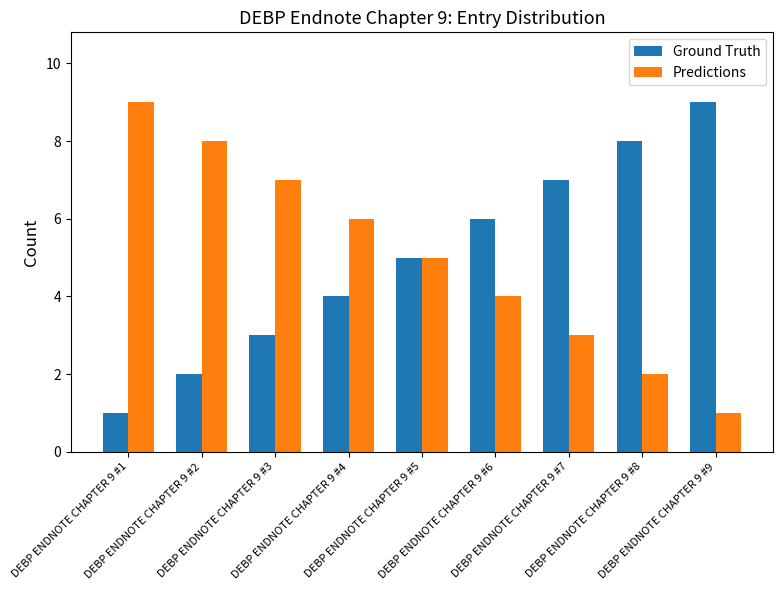

What is the sum of all Predictions values?

45